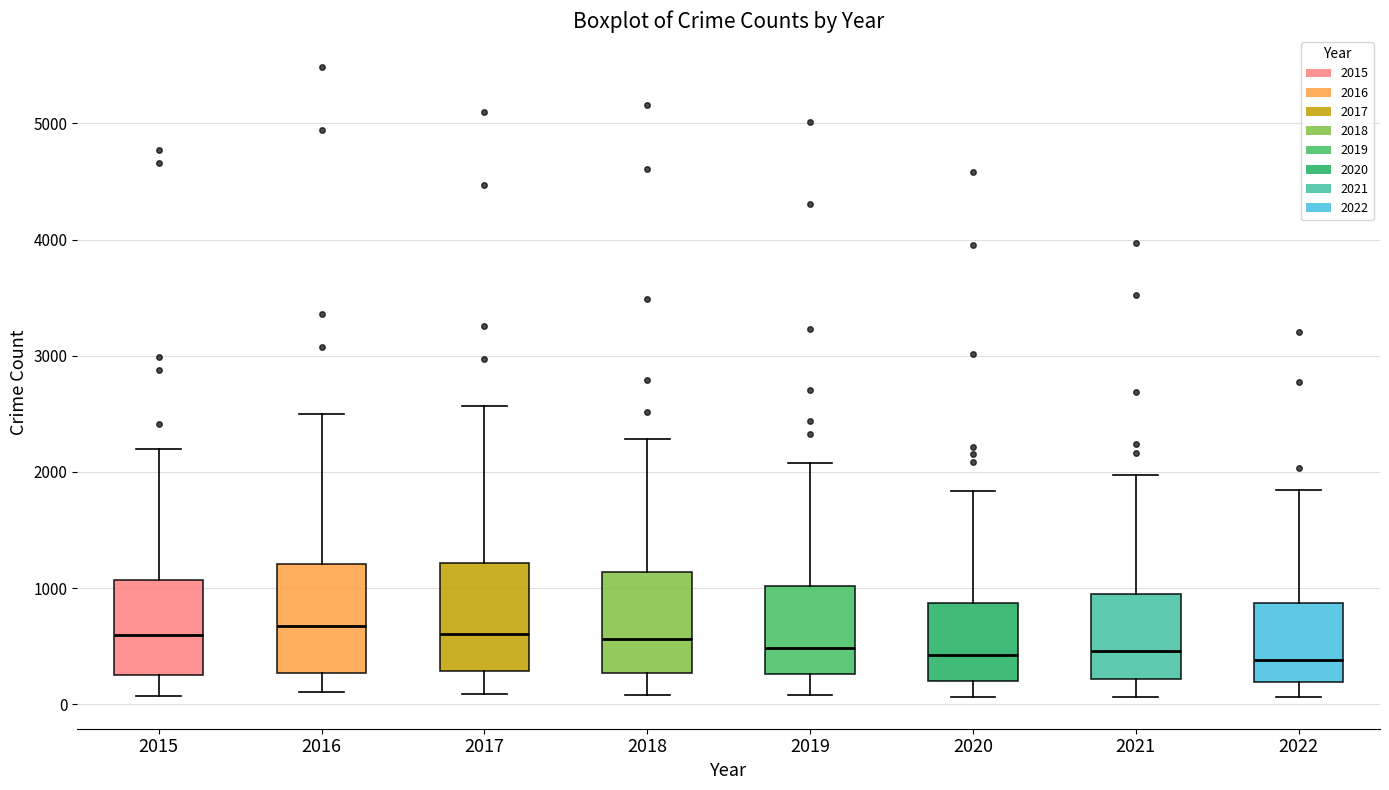

Reading left to right, transcribe this box plot: for each box, give where its median line is, the range the box spans, and where its two whiskers end, as read against the y-axis. The values are not printed on the chart, so give them approximately, as read against the axis.

2015: median 600, box 300 to 1100, whiskers 100 to 2200
2016: median 700, box 300 to 1200, whiskers 100 to 2500
2017: median 600, box 300 to 1200, whiskers 100 to 2600
2018: median 600, box 300 to 1100, whiskers 100 to 2300
2019: median 500, box 300 to 1000, whiskers 100 to 2100
2020: median 400, box 200 to 900, whiskers 100 to 1800
2021: median 500, box 200 to 1000, whiskers 100 to 2000
2022: median 400, box 200 to 900, whiskers 100 to 1800